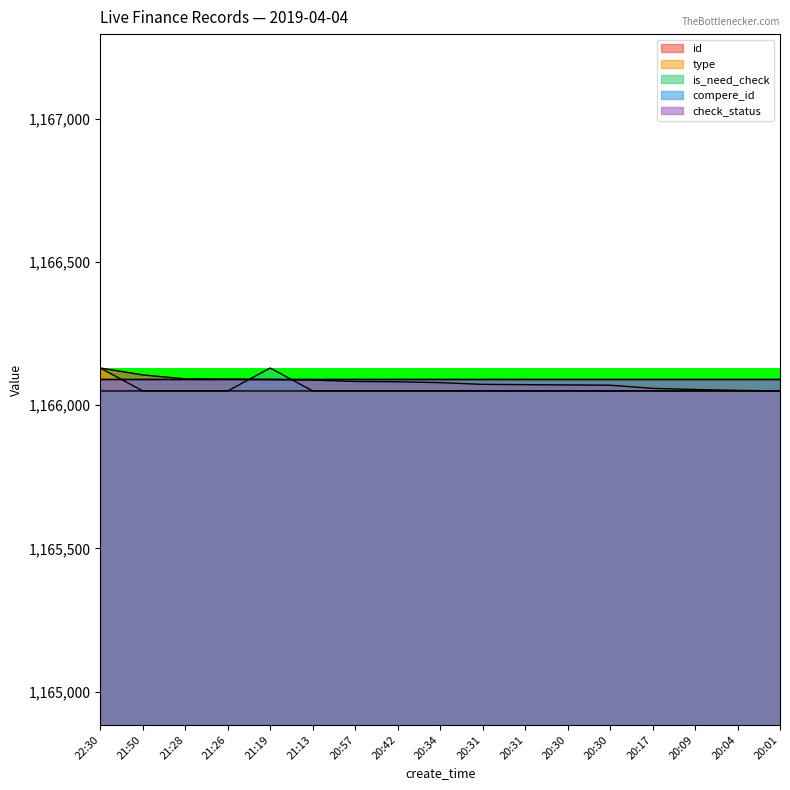

True or false: type and id intersect in this chart.

False